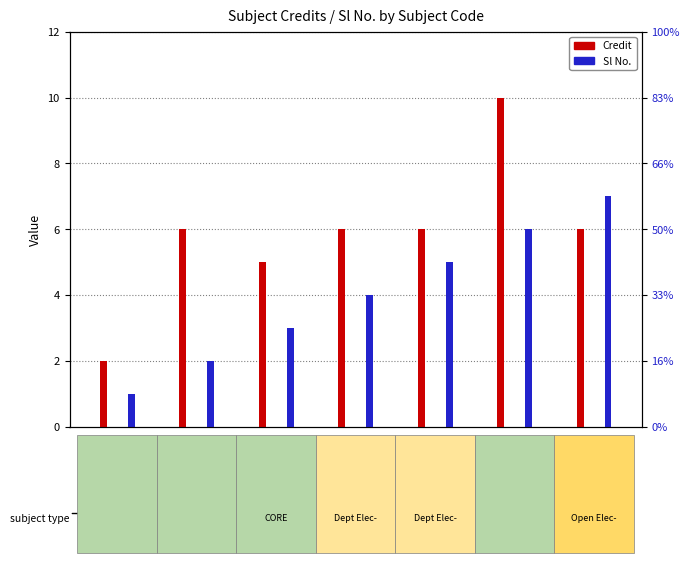

Count the number of data series in this chart.

2